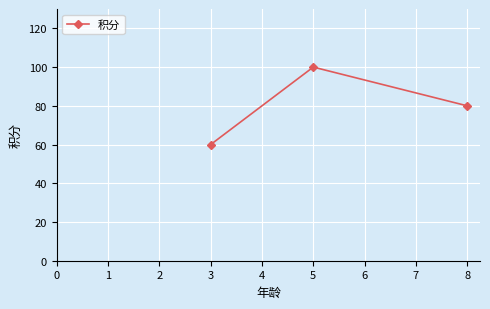

At which label does the data first exceed 80?

5